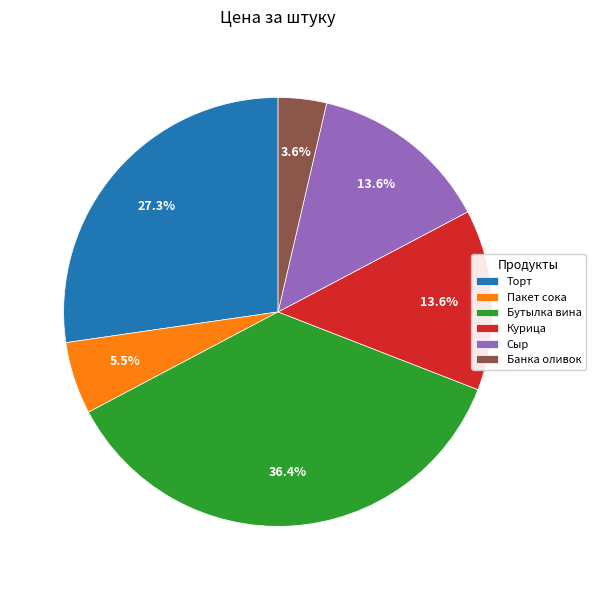

What is the largest slice in the pie chart?

Бутылка вина